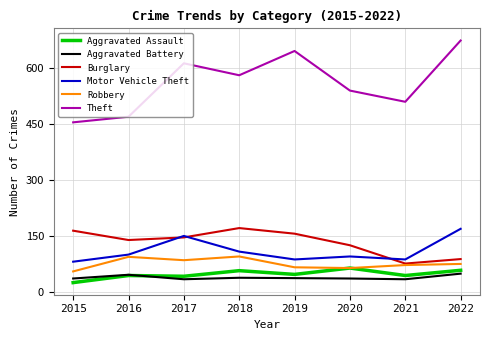

Which series has the largest total across all categories?

Theft